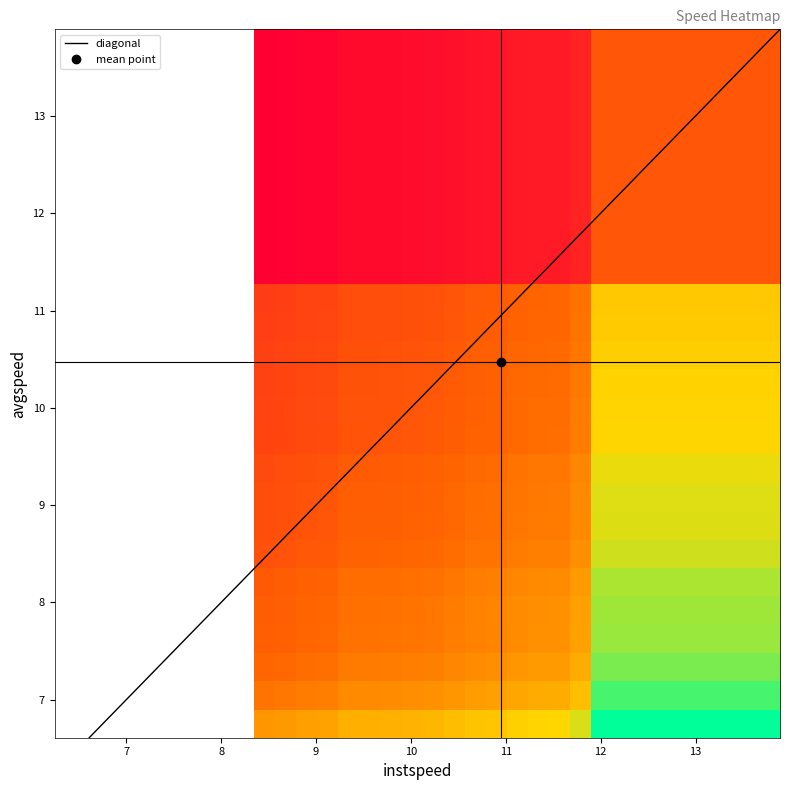

What is the lowest value of the diagonal series?

6.6